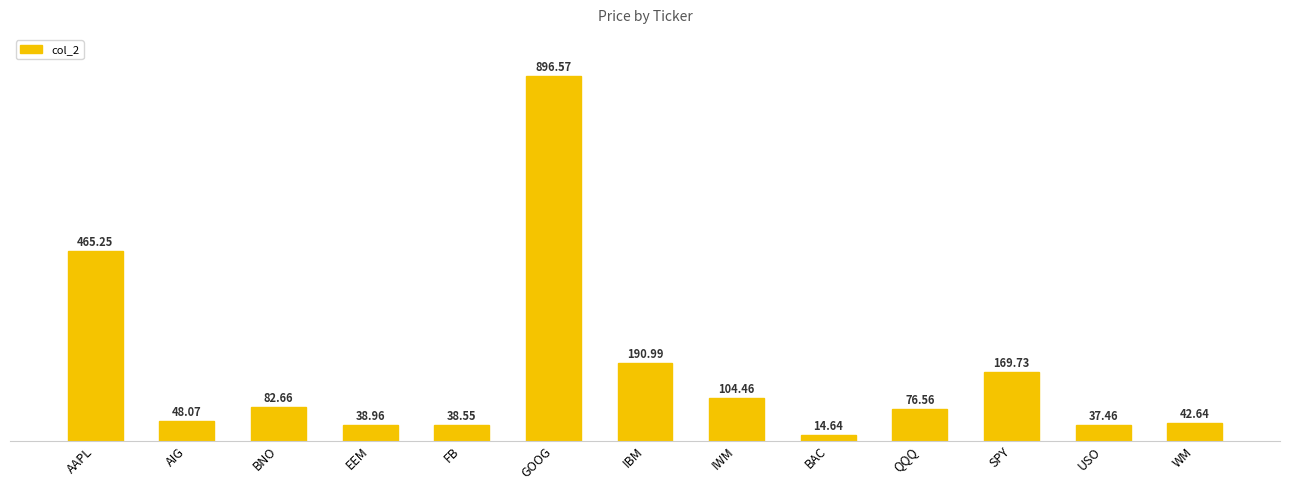

How many data points are above 76?

7